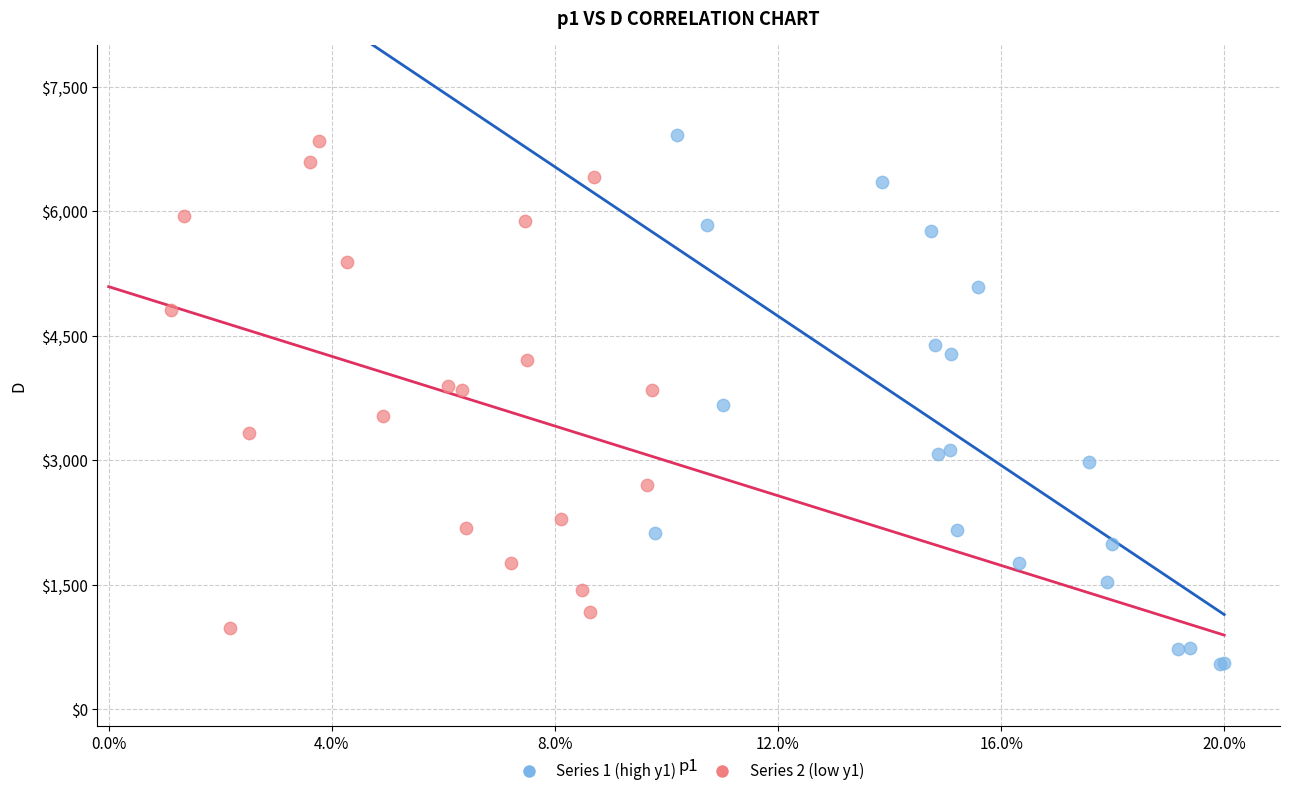

Which series contains the highest Y value?

Series 1 (high y1)